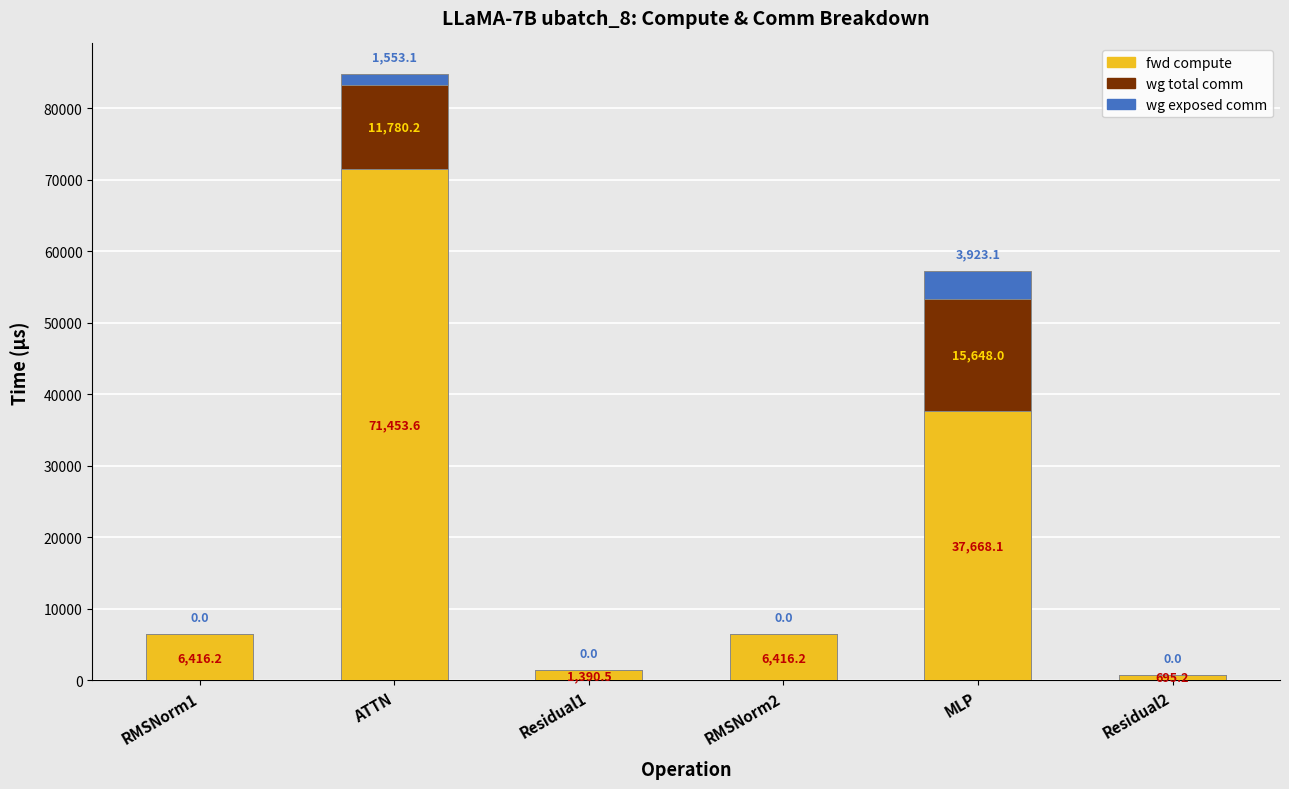

True or false: fwd compute has a value of 3045.7 at RMSNorm2.

False